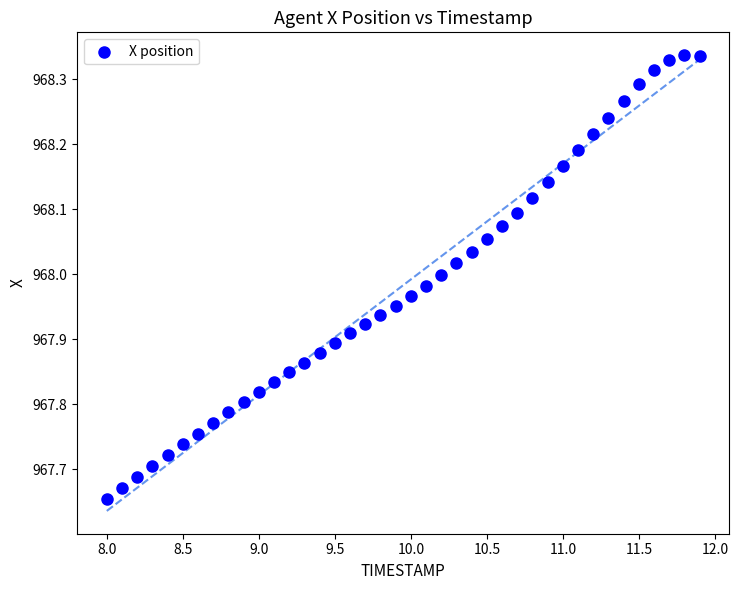

What is the range of X values (max minus min)?

3.9